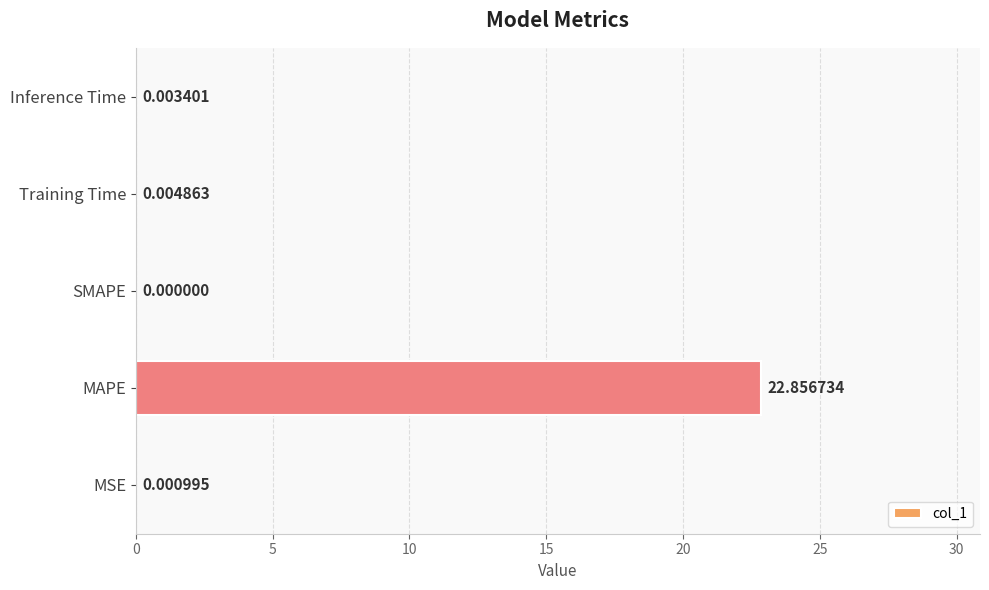

What is the sum of all values?

22.9